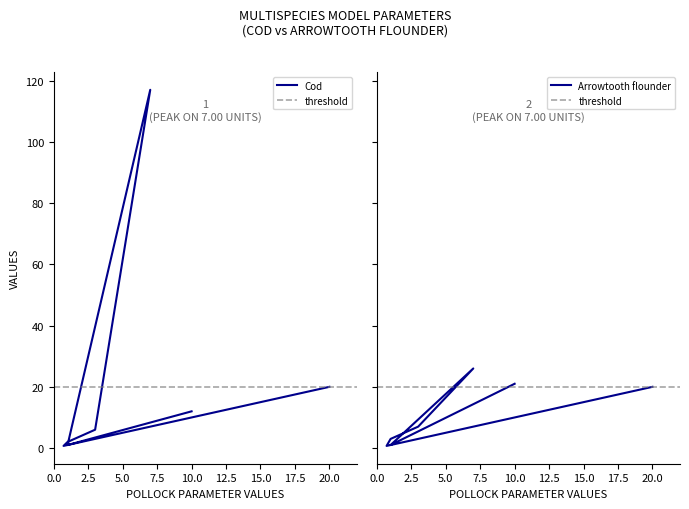

In Arrowtooth flounder, how many points are higher than both neighbors (excluding endpoints)?

1